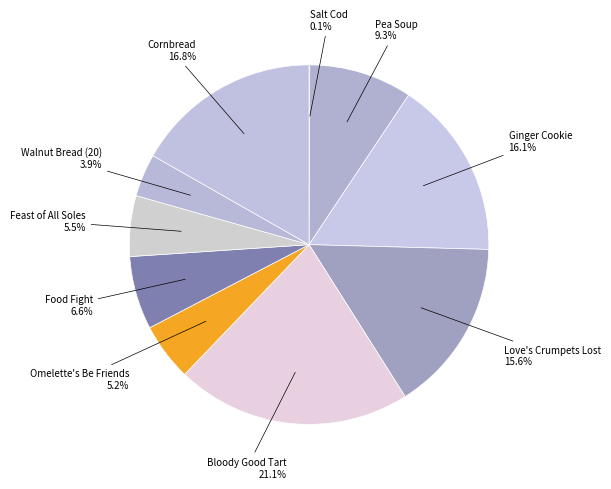

Is Ginger Cookie the majority of the pie?

No